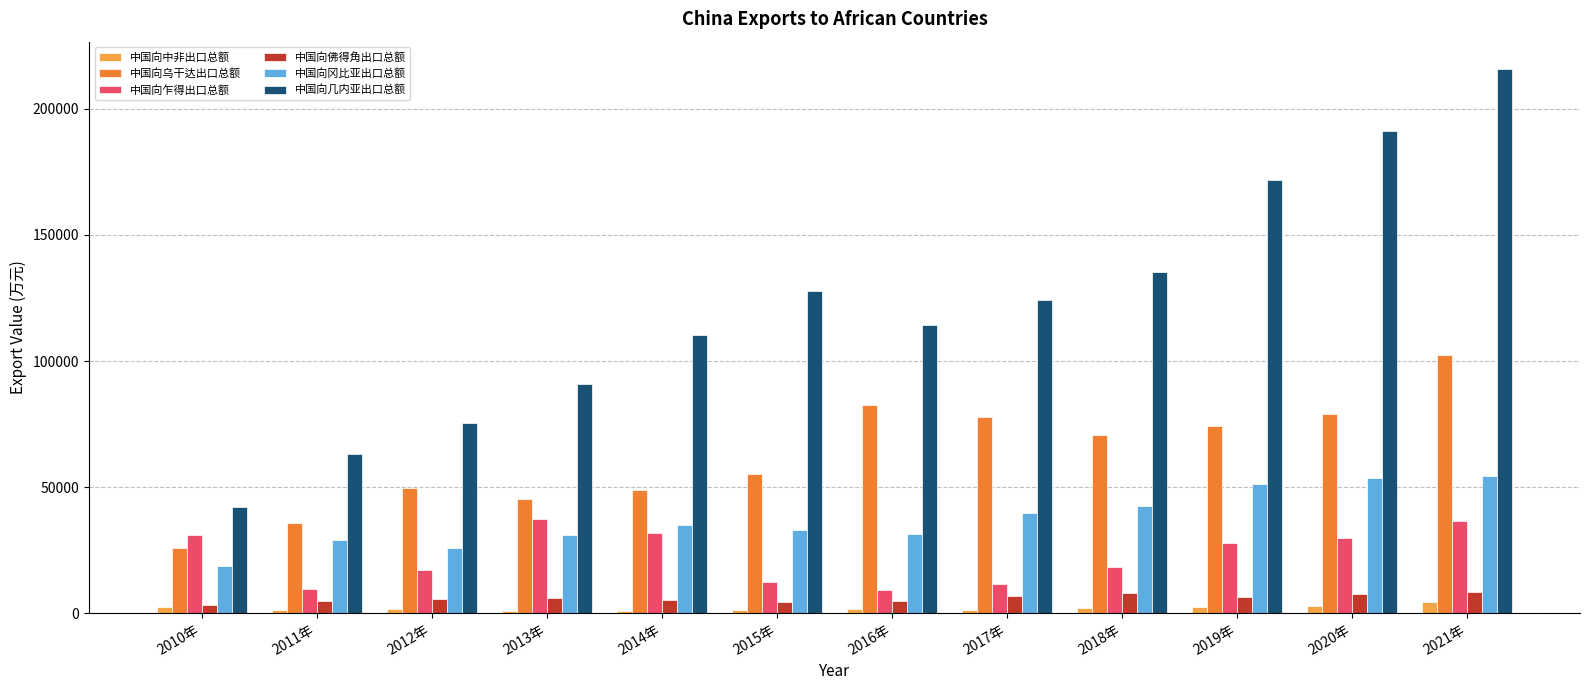

Is it true that 中国向几内亚出口总额 equals 123995.7 at 2017年?

True